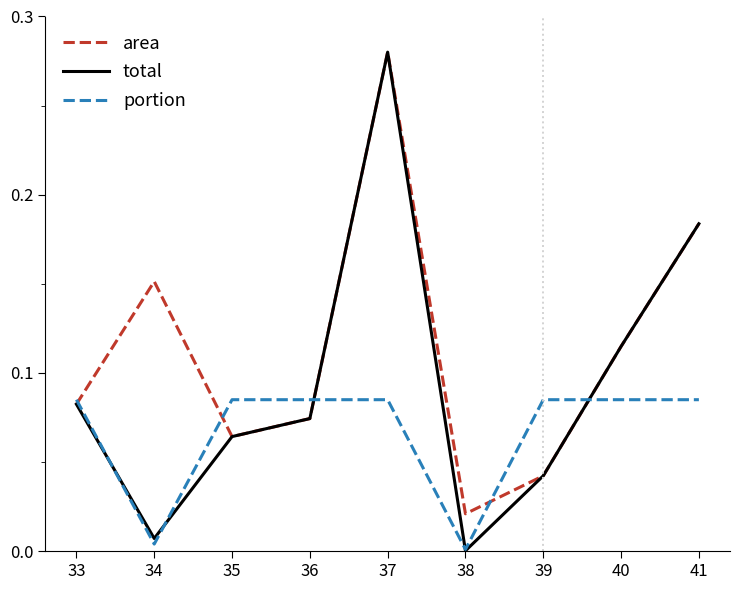

Is the value of total at 37 greater than the value of area at 39?

Yes